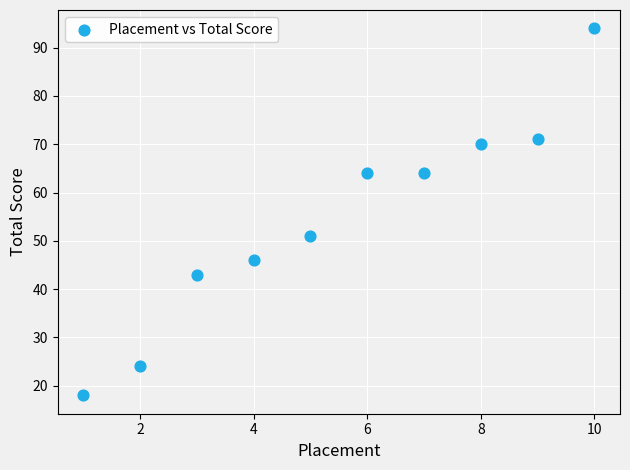

What Y value in the scatter plot is closest to 56?

51